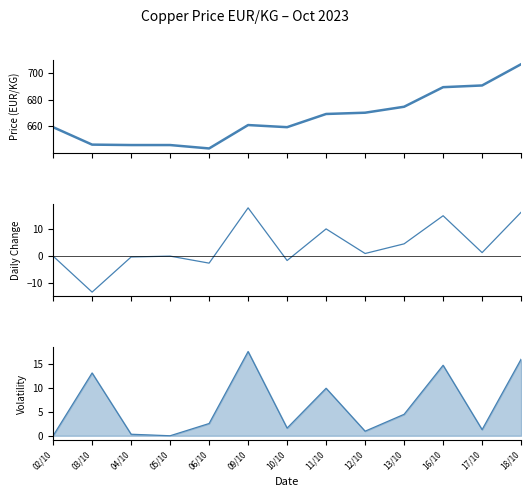

Between 02/10 and 06/10, which is larger?

02/10